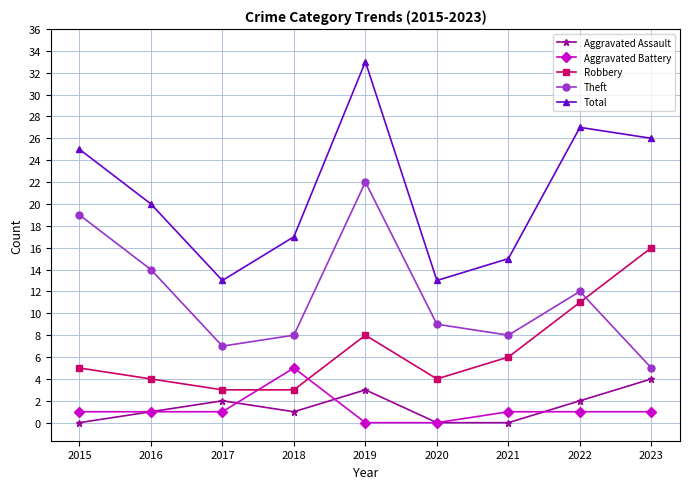

Which series has the largest range (max minus min)?

Total